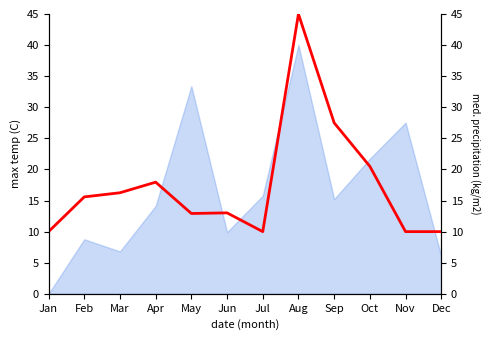

Reading left to right, what are all the values shown in this chart?

10.0	15.6	16.2	18.0	12.9	13.0	10.0	45.0	27.5	20.5	10.0	10.0